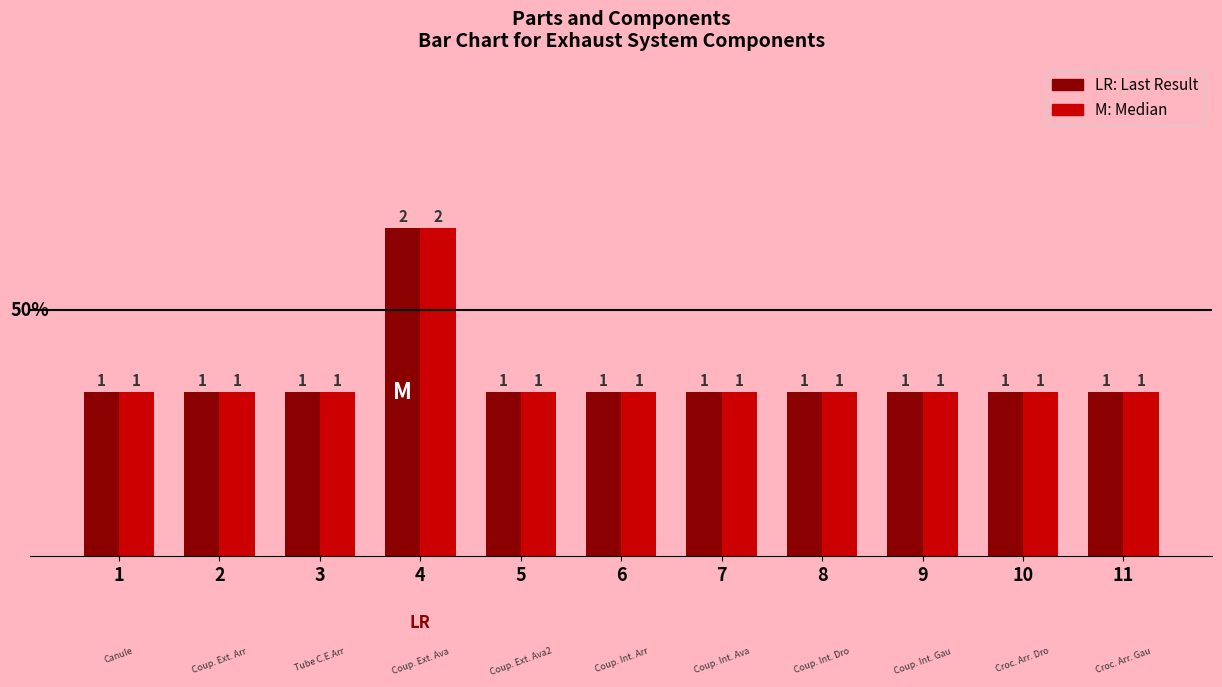

At which category does the chart reach its peak across all series?

4